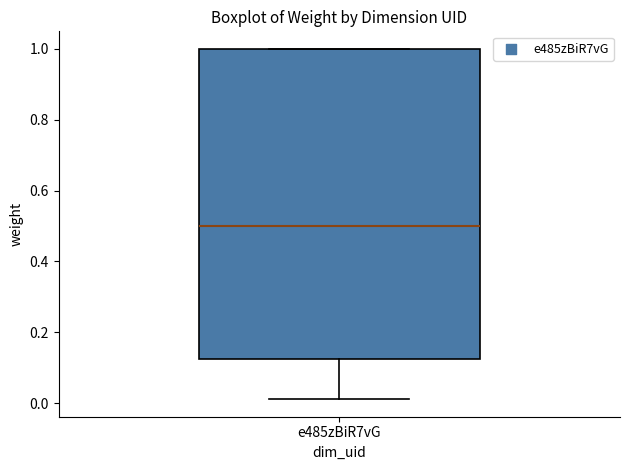

Read this box plot against the y-axis: the position of the median line, the range covered by the box, and the ends of both whiskers. The values are not printed on the chart, so give them approximately, as read against the axis.

median 0.50, box 0.12 to 1.00, whiskers 0.02 to 1.00